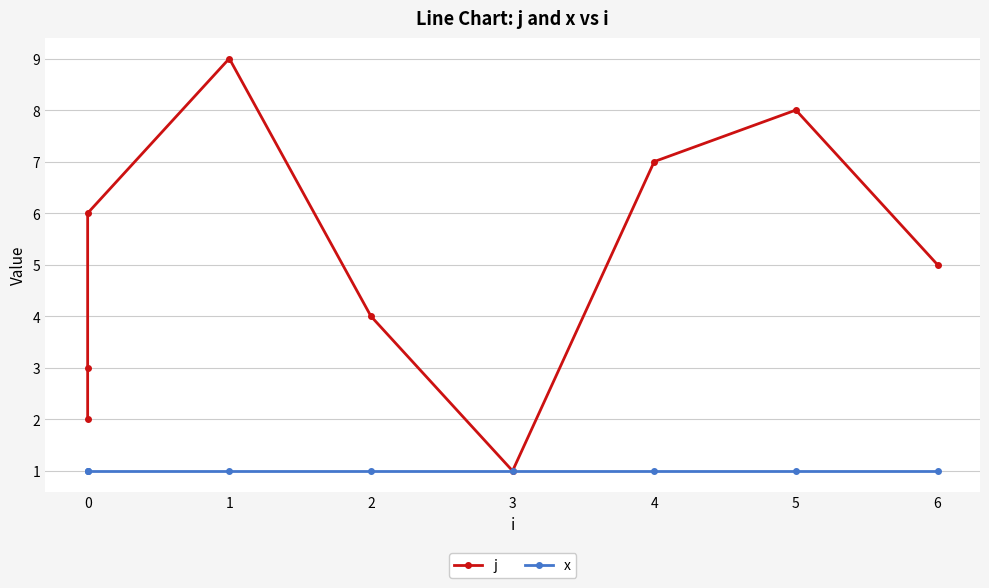

True or false: x and j intersect in this chart.

False